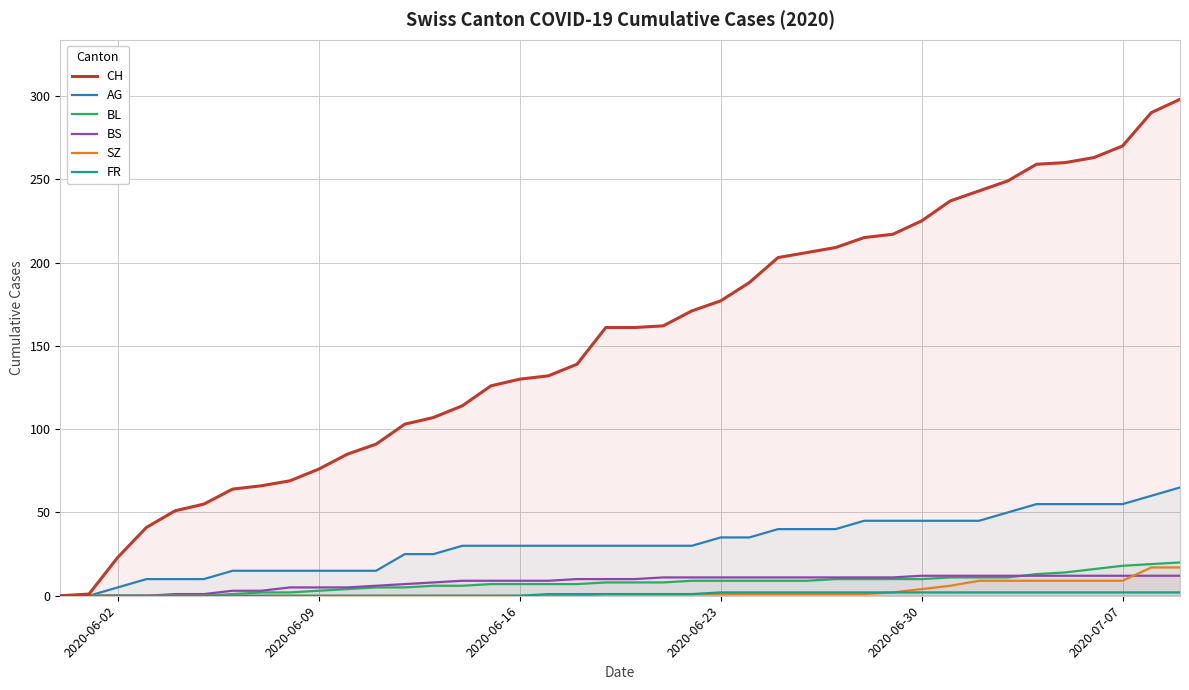

Which series has the largest total across all categories?

CH